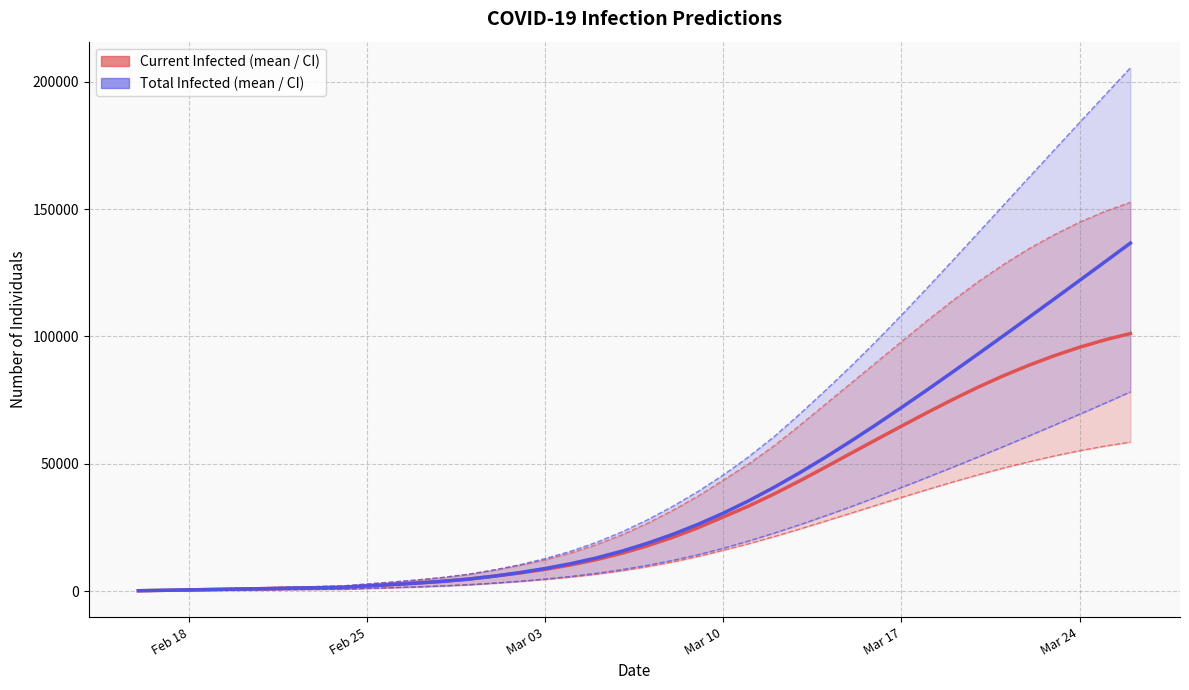

Is the value of predicted_current_infected_mean at 19 greater than the value of predicted_total_infected_lower at 16?

Yes